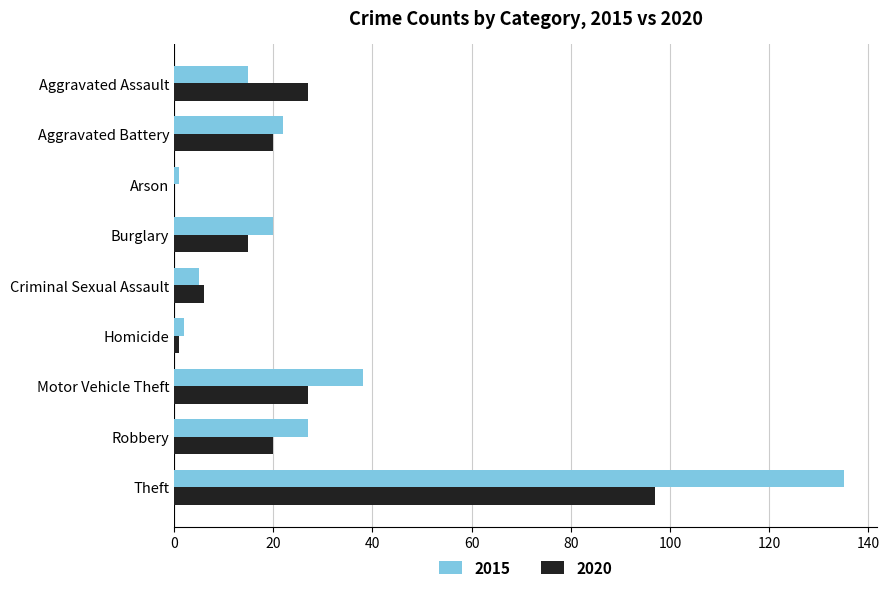

Which series changed the most between Criminal Sexual Assault and Theft?

2015